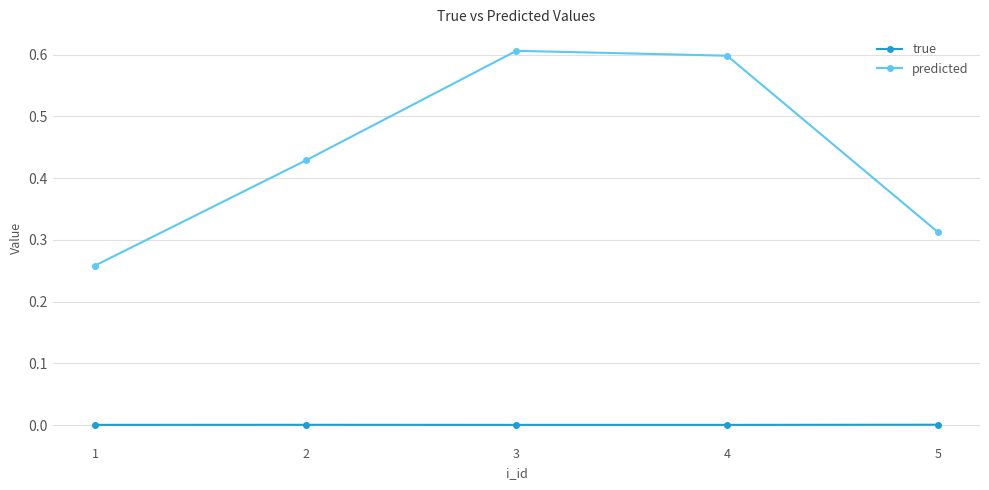

Rank the series by their average value, from lowest to highest.

true, predicted